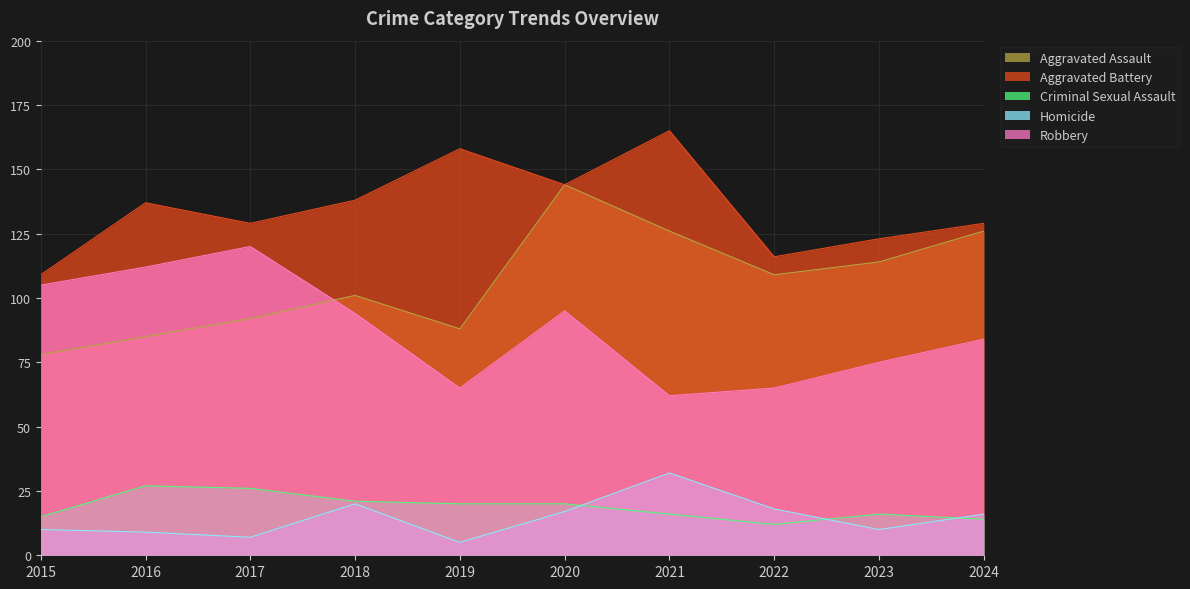

What is the difference between the maximum and minimum values in the Homicide series?

27